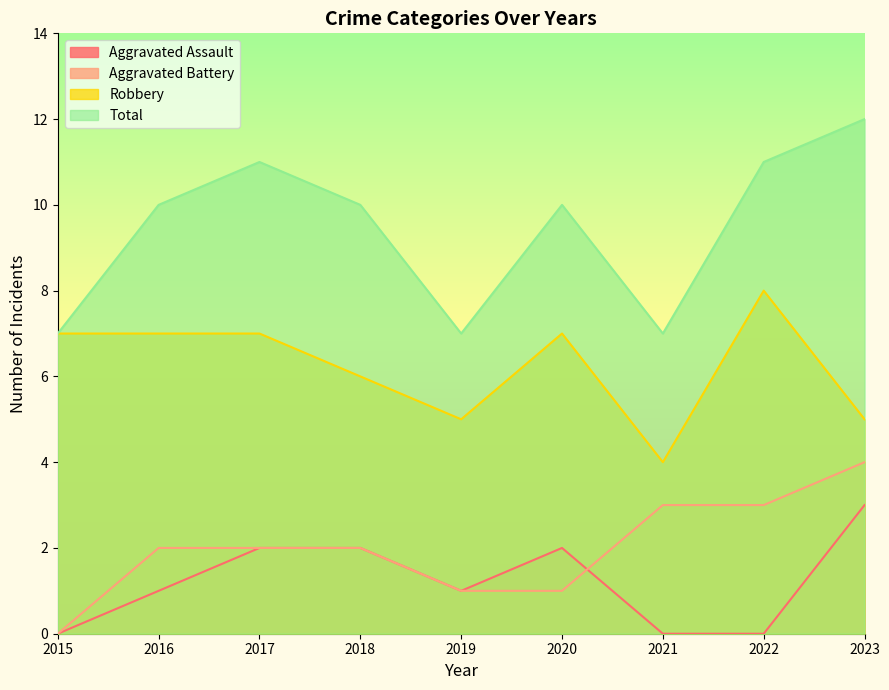

Between which two adjacent categories do Aggravated Battery and Aggravated Assault first intersect?

2020 and 2021